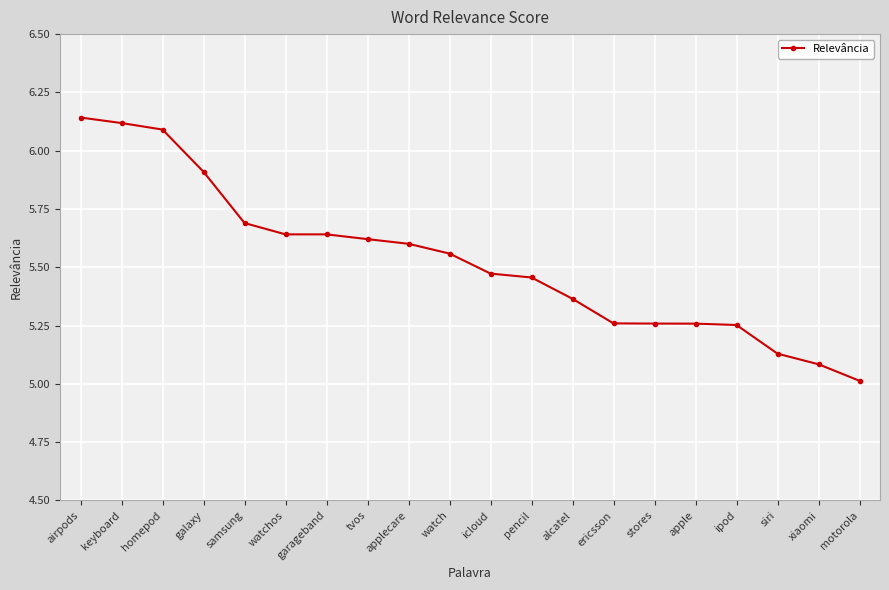

Which category has the lowest value across all series?

motorola